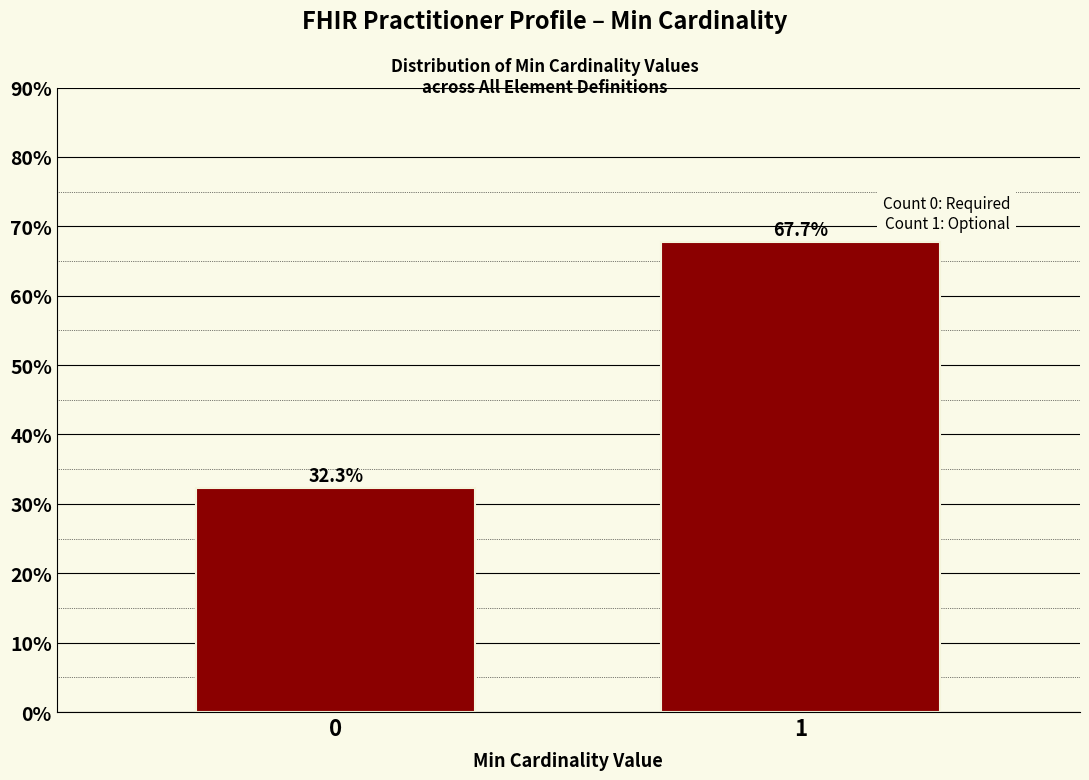

Reading left to right, what are all the values shown in this chart?

32.3	67.7